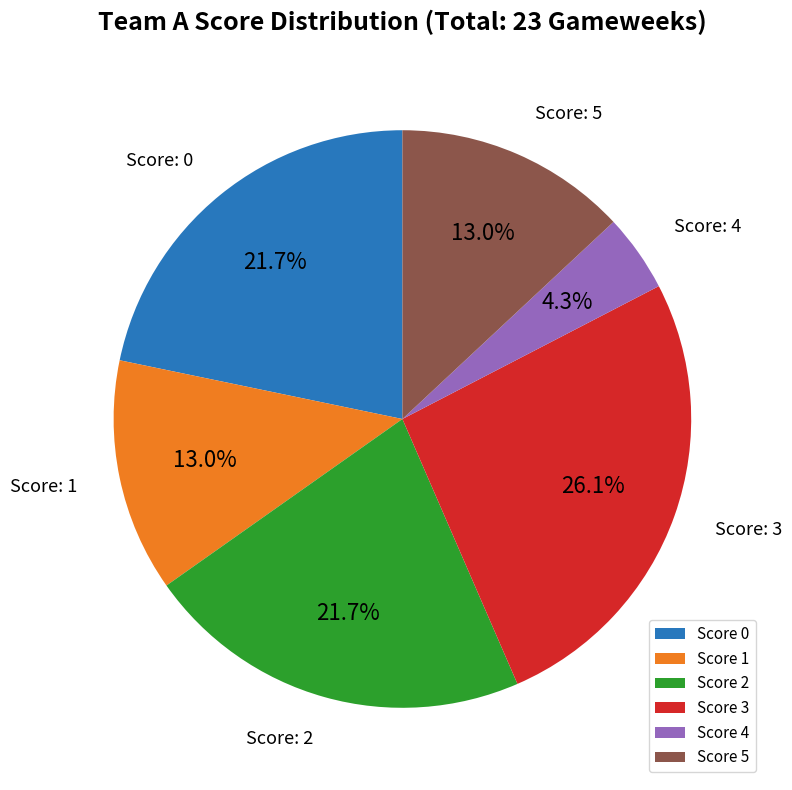

Combined, do Score 0 and Score 1 account for over 50%?

No